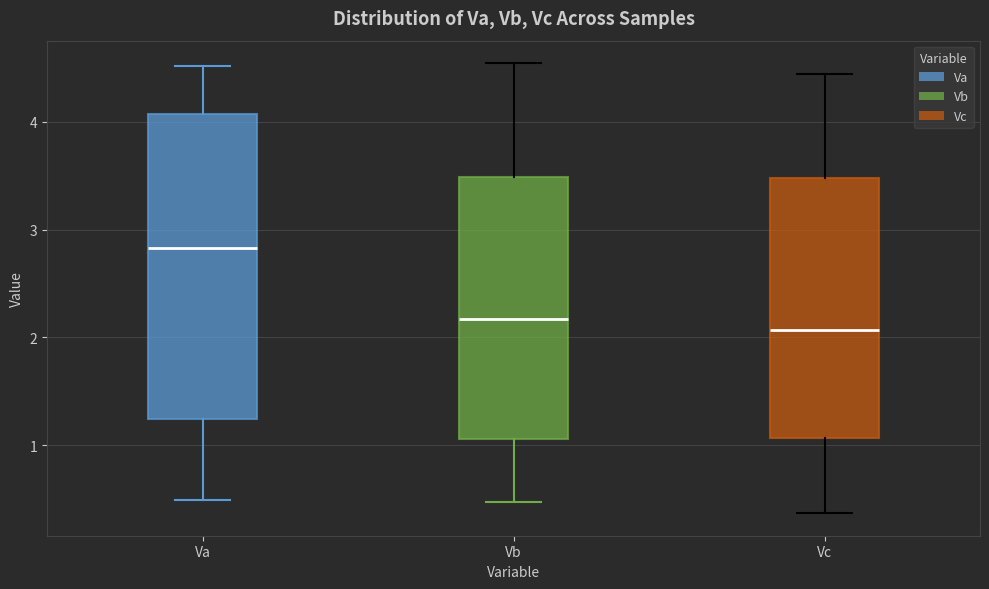

Comparing the boxes themselves (not the whiskers), which one is the tallest?

Va